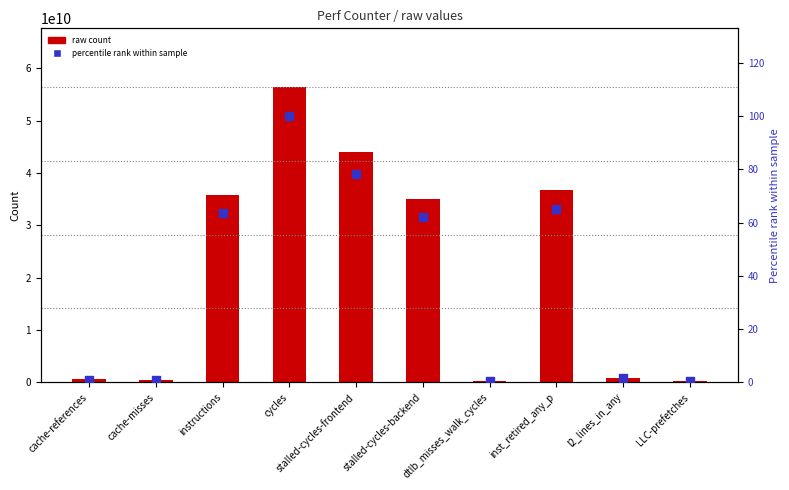

Which series reaches the maximum Y coordinate?

raw count